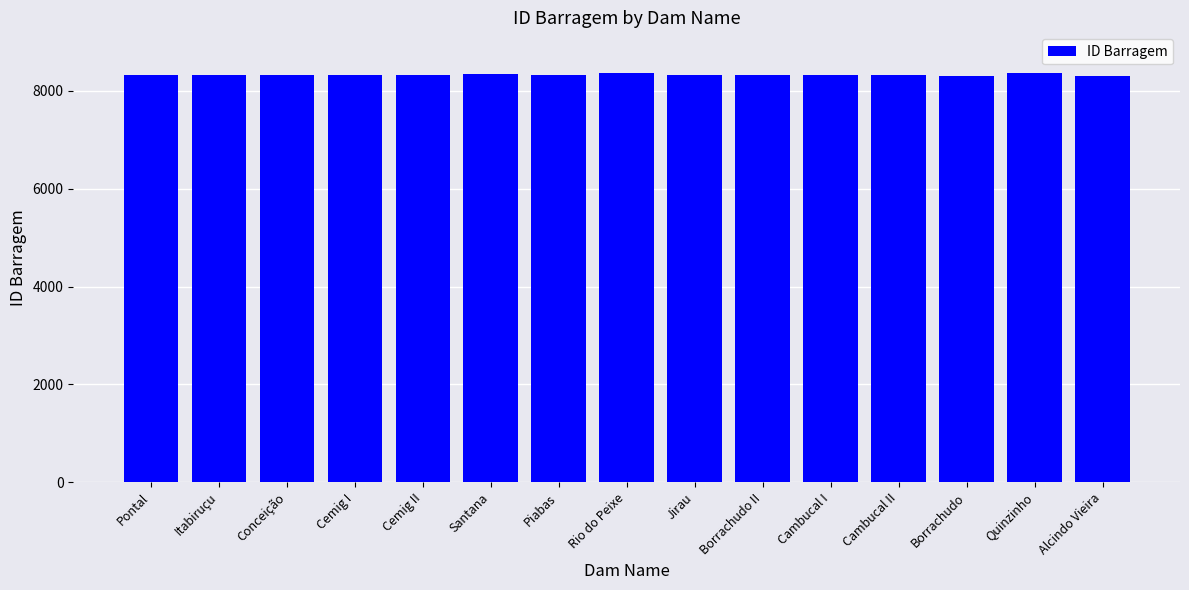

What is the ratio of the value at Borrachudo to the value at Conceição?

1.0